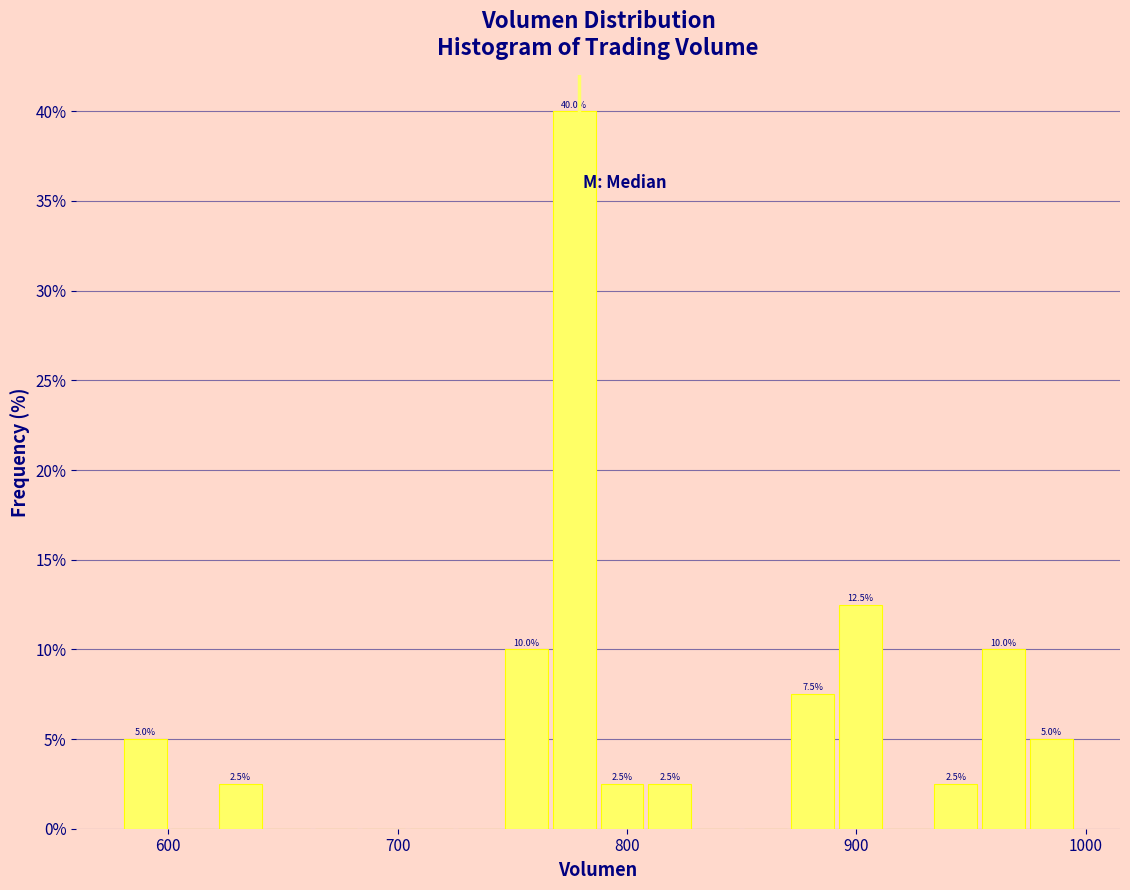

Read against the x-axis, roughly where is the centre of the tallest bar?

780